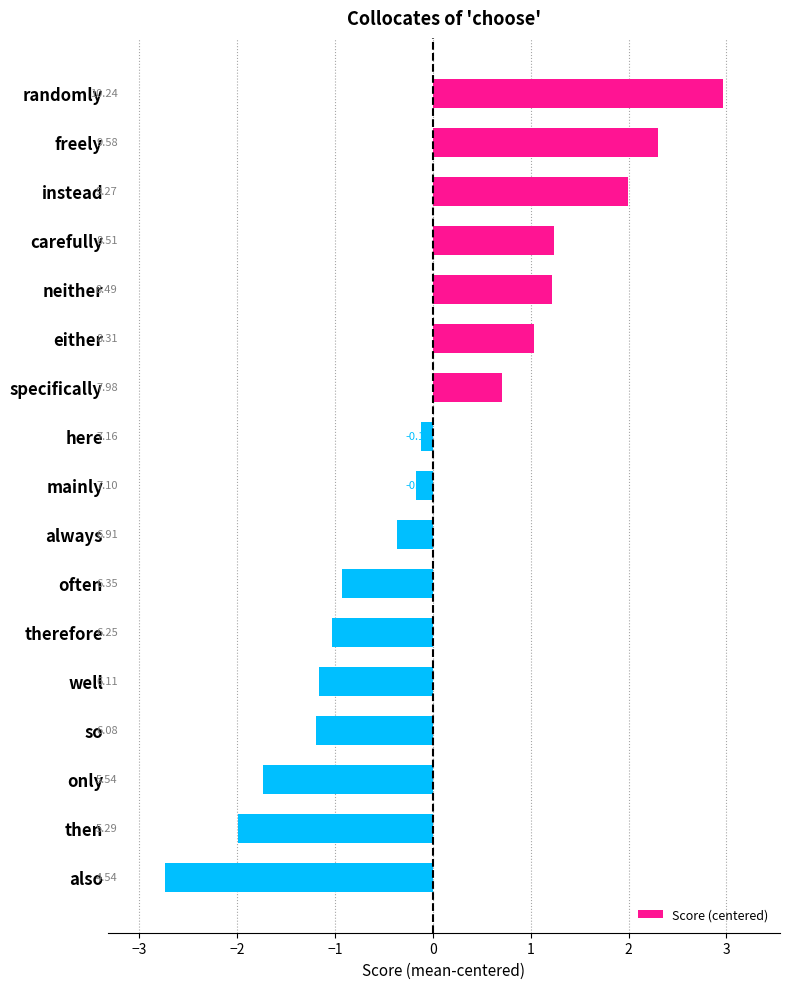

Which has a higher value, mainly or either?

either